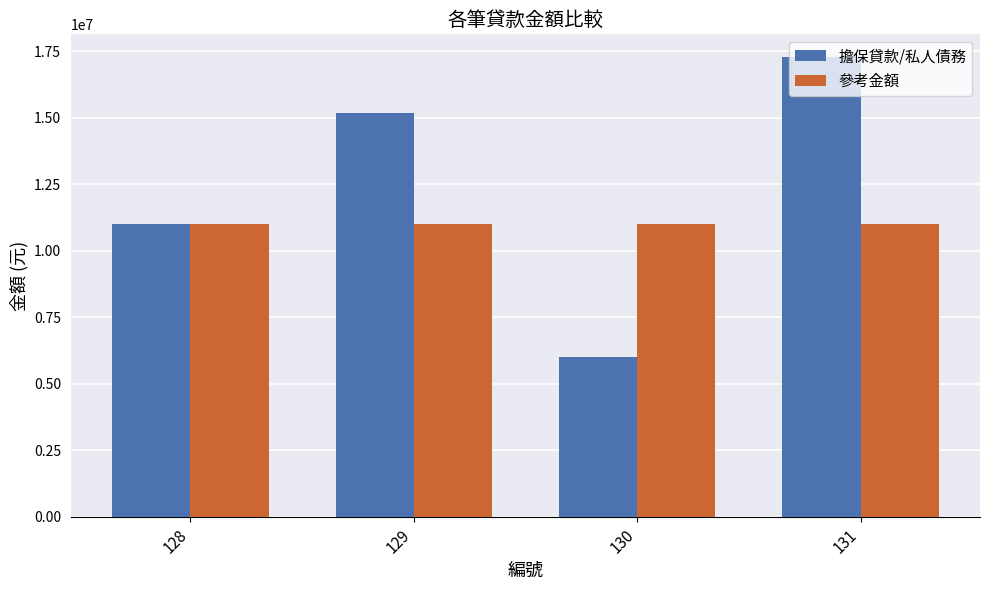

Between 128 and 129, which series saw the biggest shift?

擔保貸款/私人債務